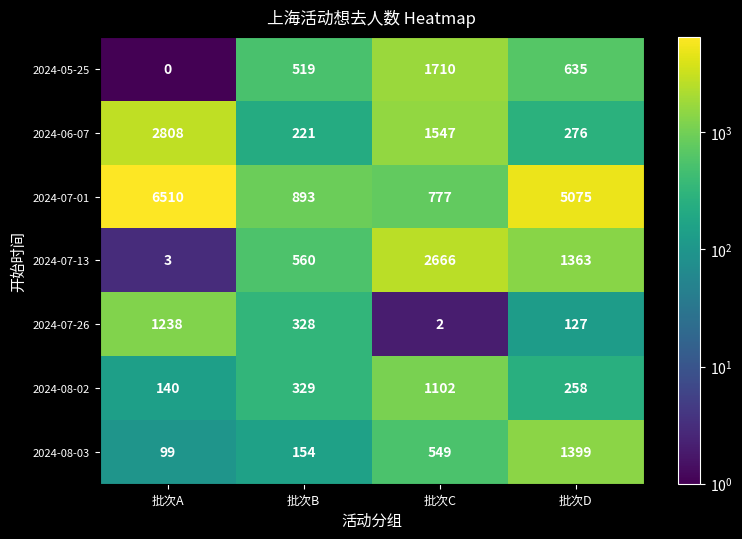

What is the difference between the 2024-06-07 values at 批次C and 批次D?

1271